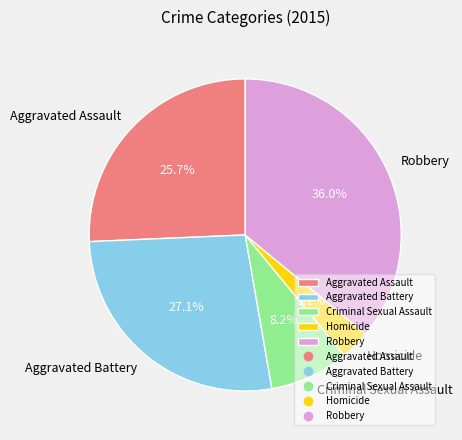

Approximately how many times larger is the value at Robbery compared to Aggravated Battery?

1.3